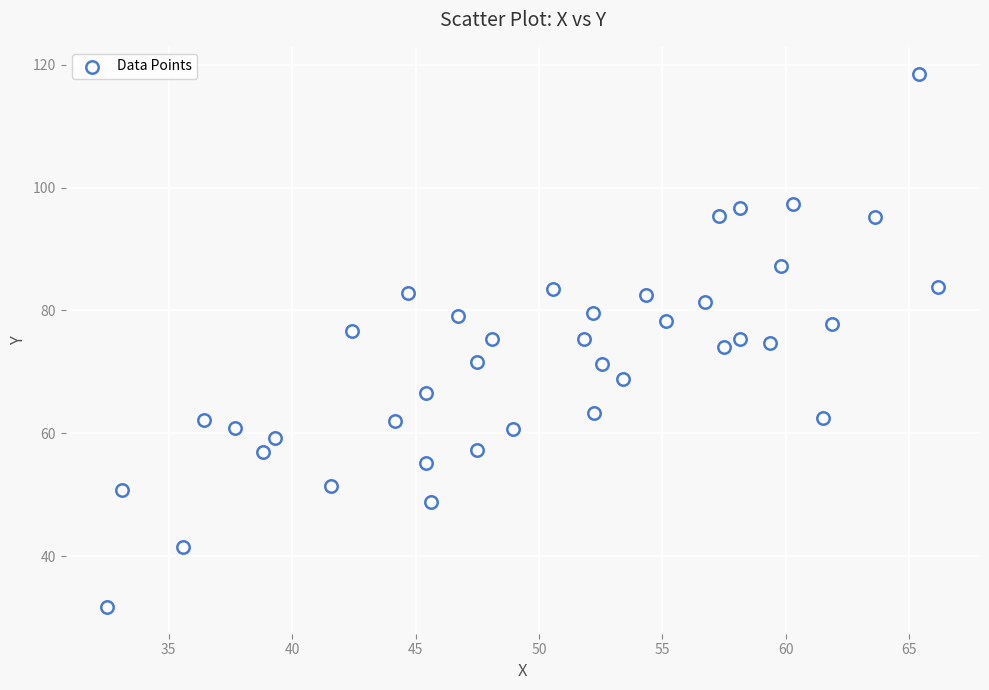

What is the range of Y values (max minus min)?

86.9